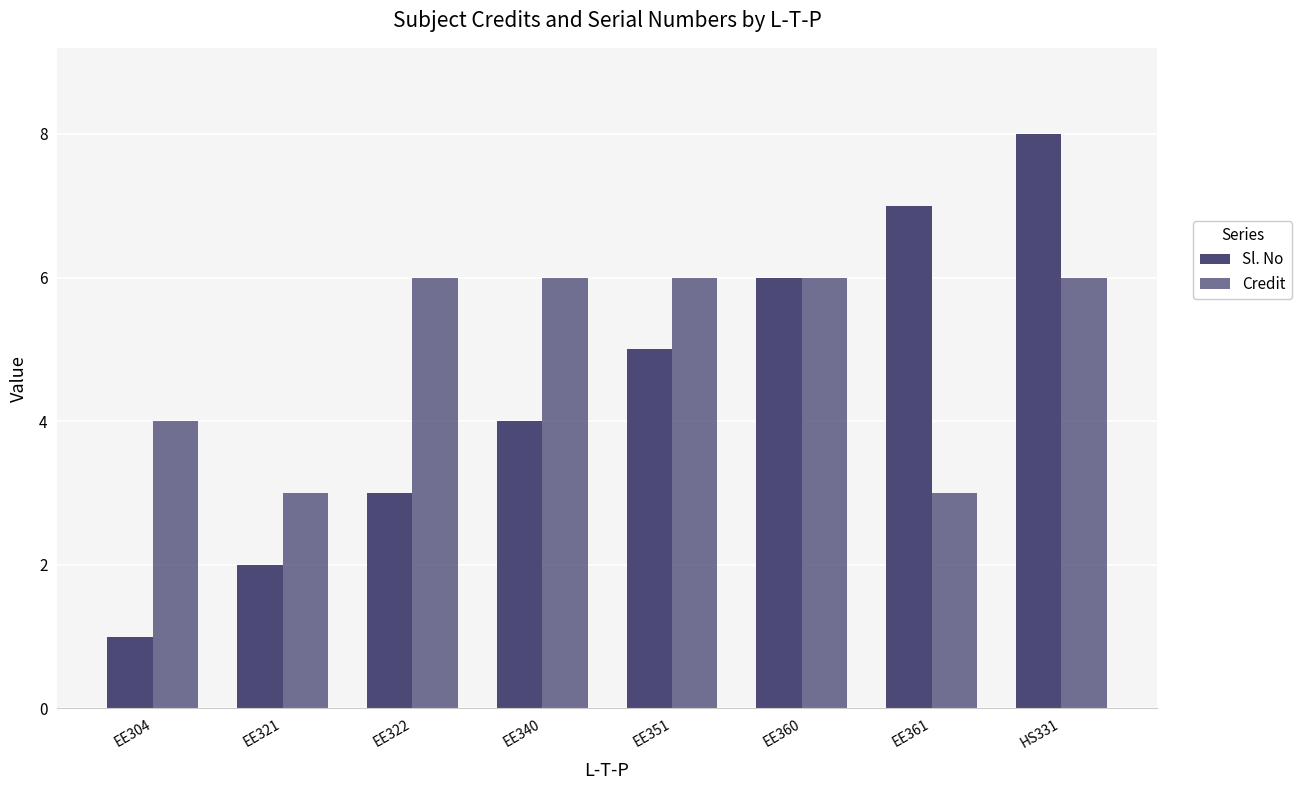

What is the value of the Credit bar at the 3rd from the left?

6